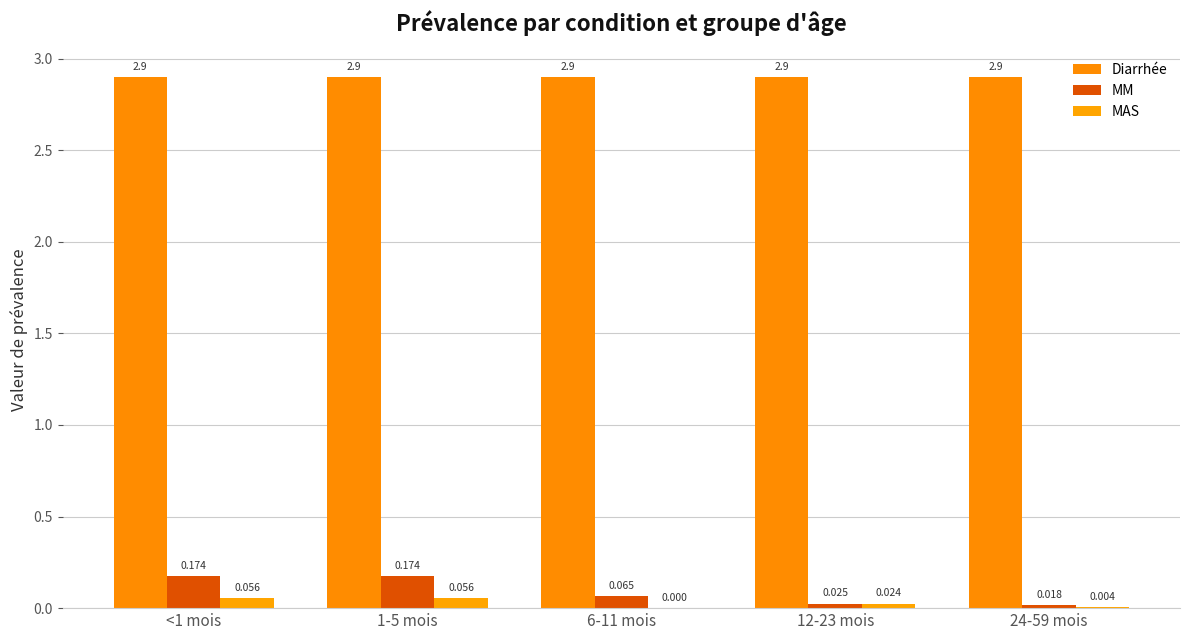

Where is MM nearest to the value 0?

24-59 mois